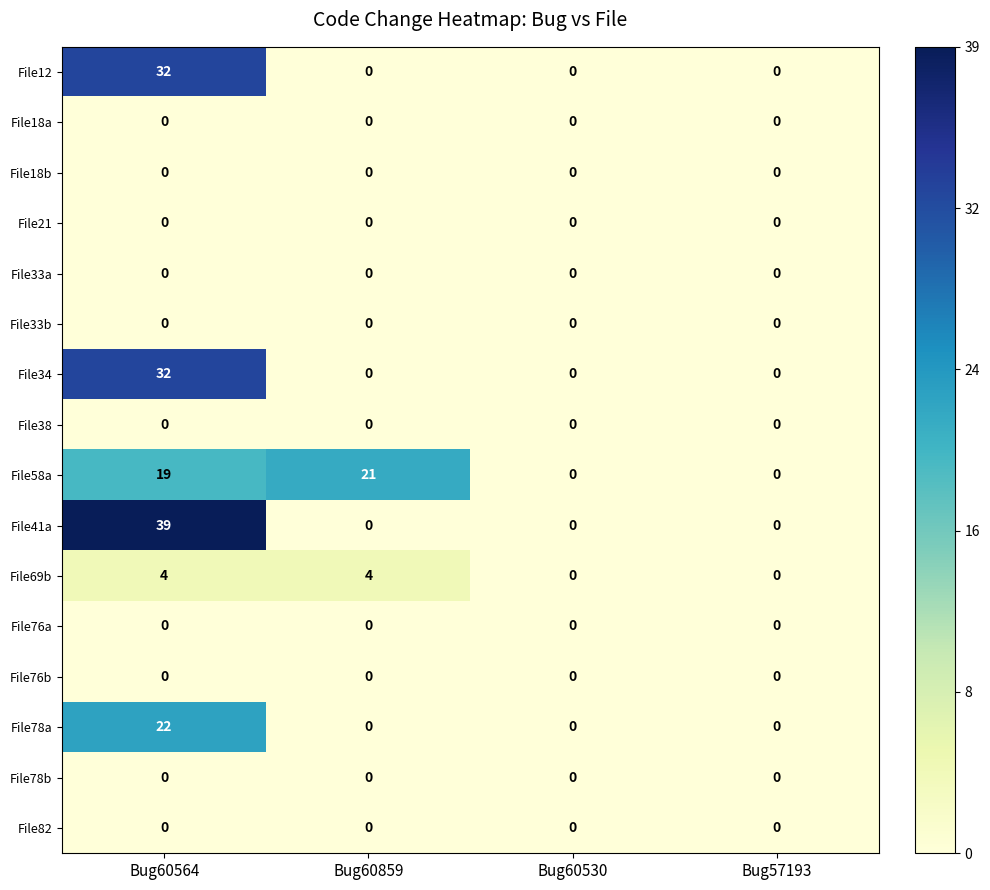

True or false: File41a has a value of 14 at Bug57193.

False